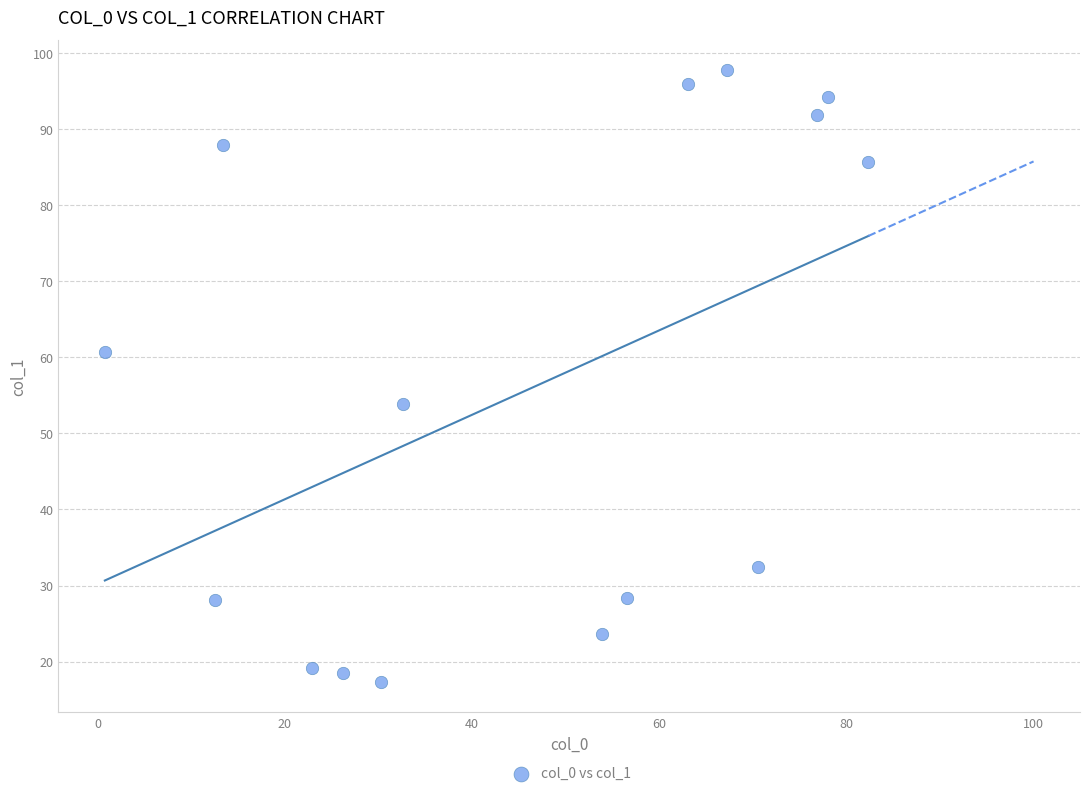

What is the range of Y values (max minus min)?

80.3